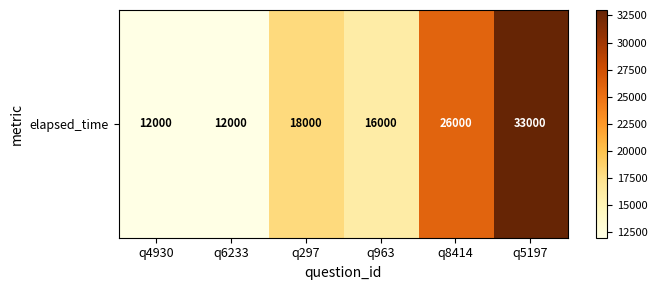

What is the sum of all values?

117000